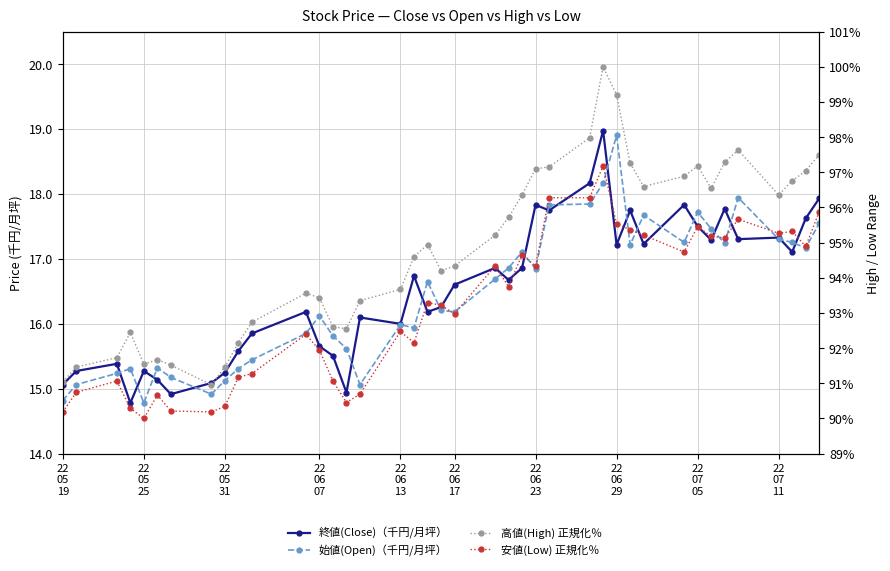

True or false: 高値(High) 正規化％ has a value of 38.5 at 34.

False